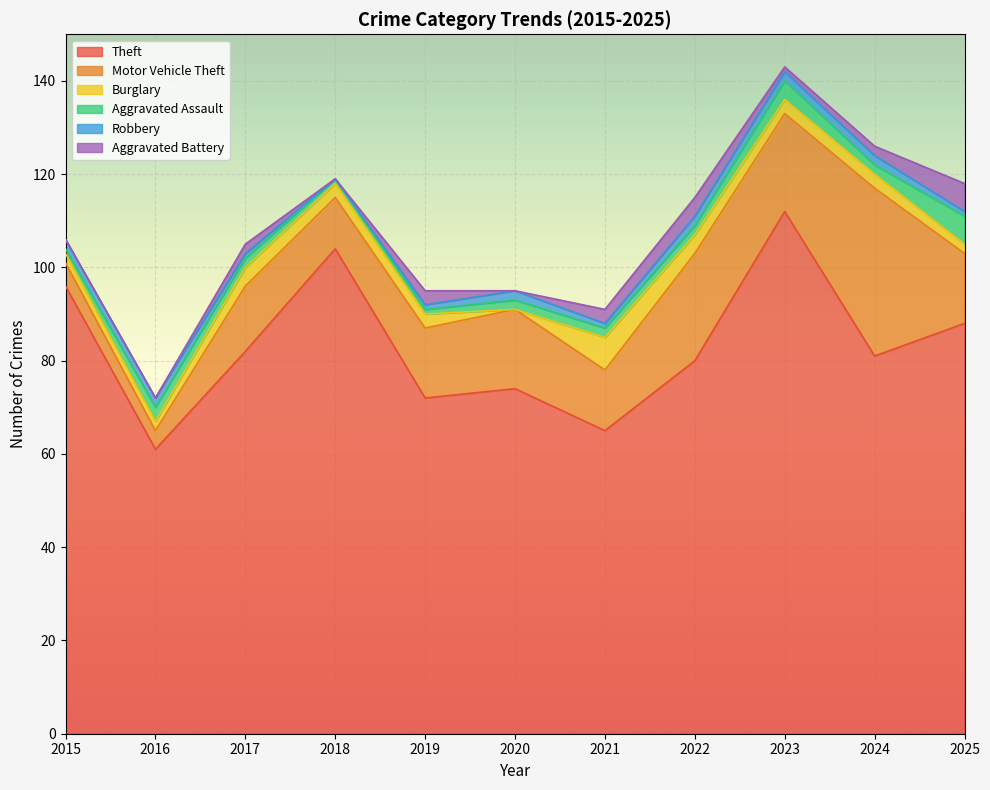

The value of Aggravated Assault at 2015 is 1. True or false?

True